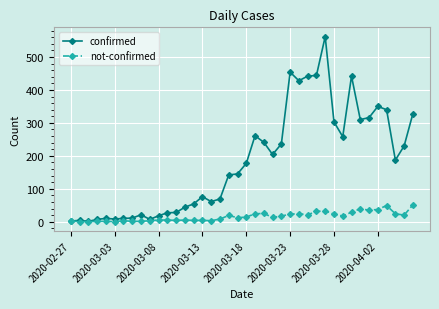

Which series has the largest total across all categories?

confirmed